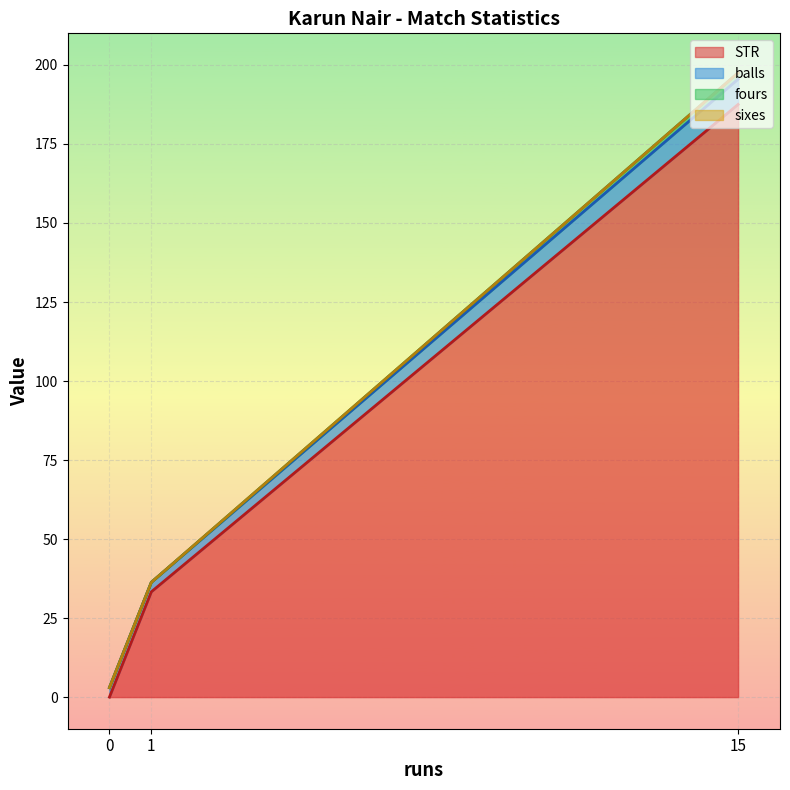

What is the value of the fours point at the 1st from the left?

2.0